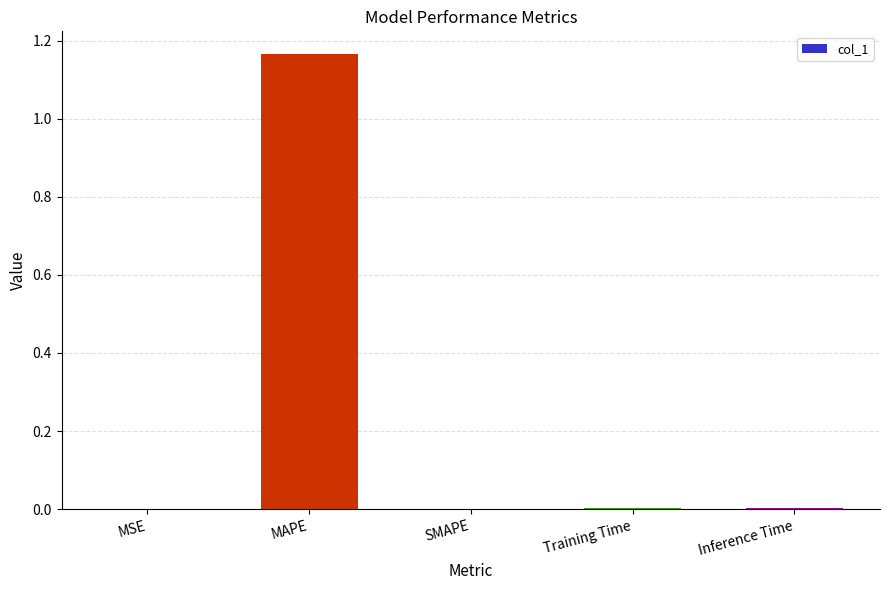

At which category does the chart reach its peak across all series?

MAPE